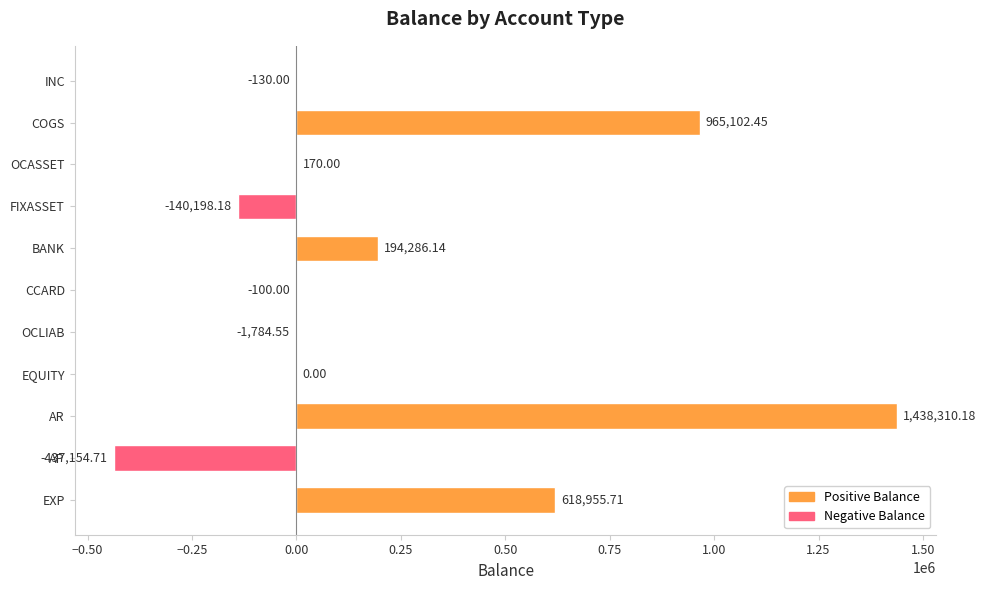

What is the change in value from EXP to CCARD?

-619055.7